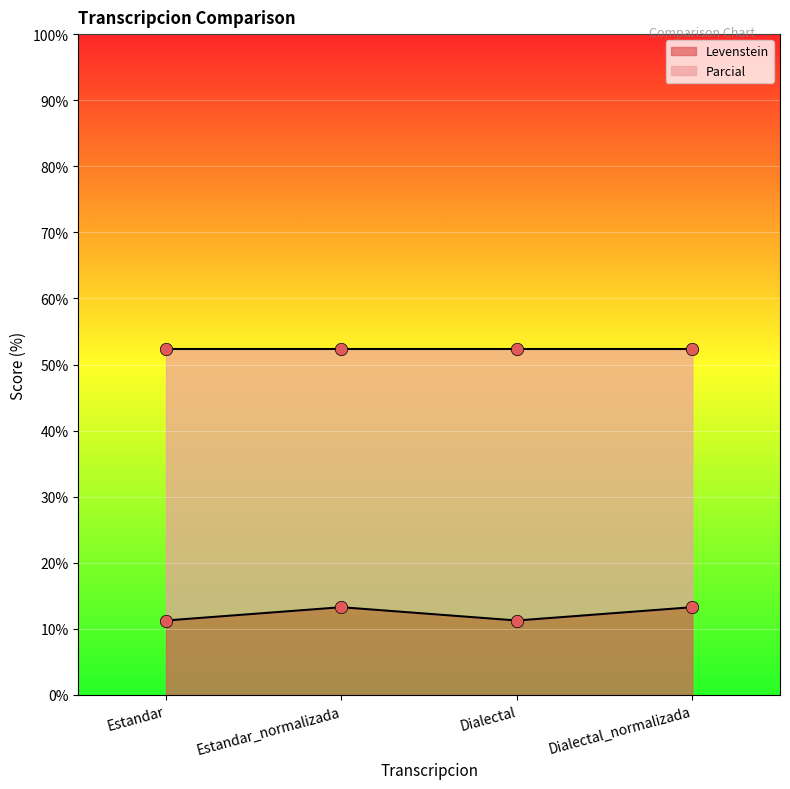

What is the change in value from Estandar to Estandar_normalizada?

+2.0